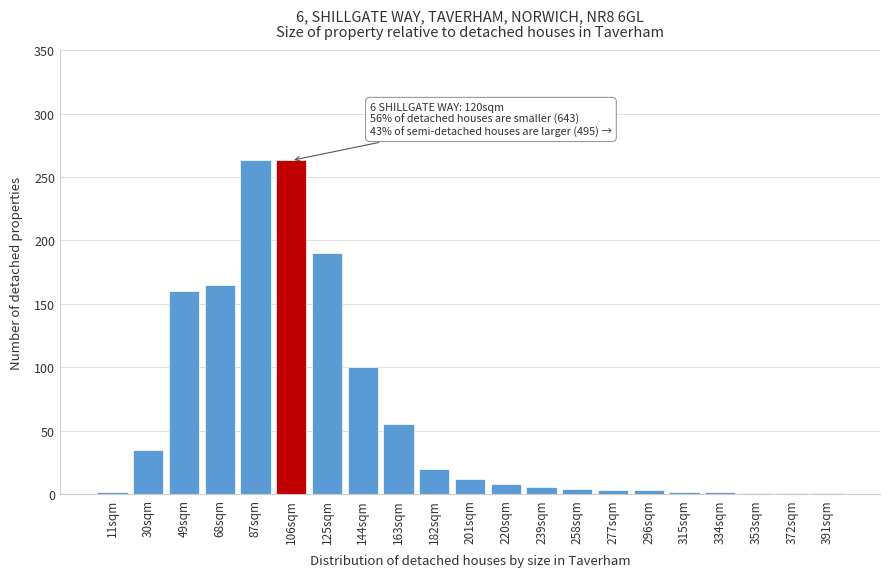

The chart shows a value of 263 at 87sqm. True or false?

True